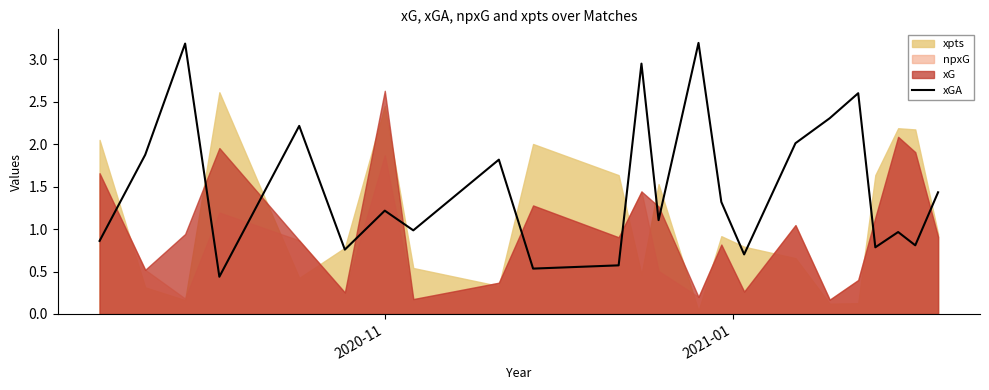

How many interior local peaks (higher than both neighbors) does the data have?

8